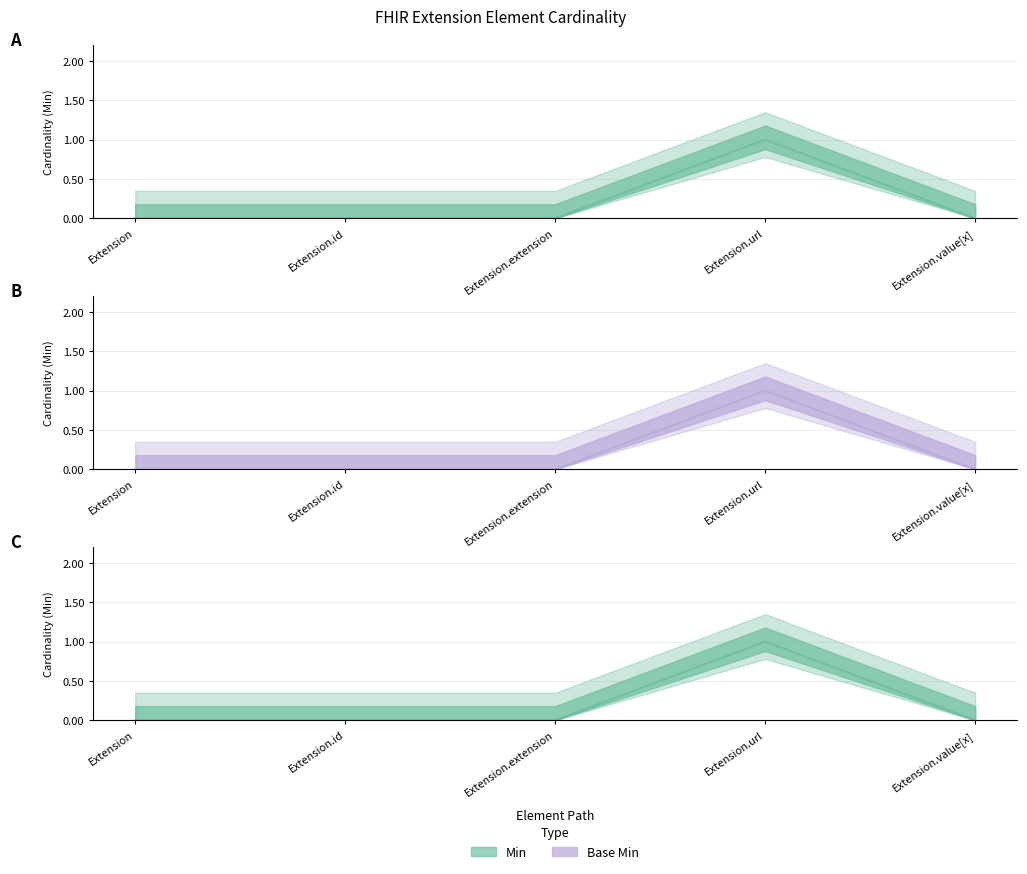

Rank the categories by Base Min value from highest to lowest.

Extension.url, Extension, Extension.id, Extension.extension, Extension.value[x]